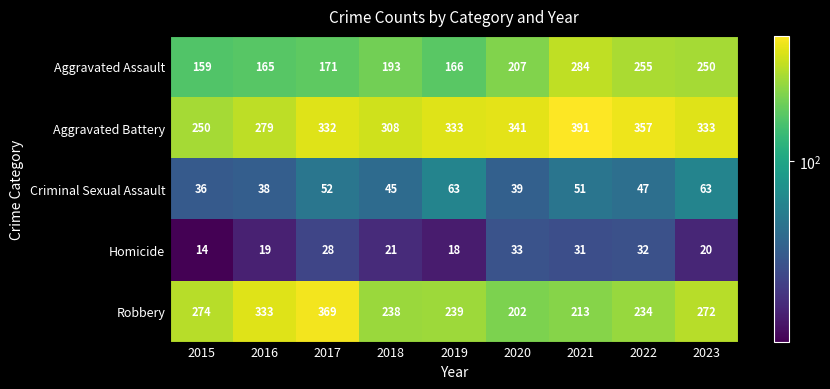

What is the difference between the Aggravated Battery values at 2016 and 2017?

53